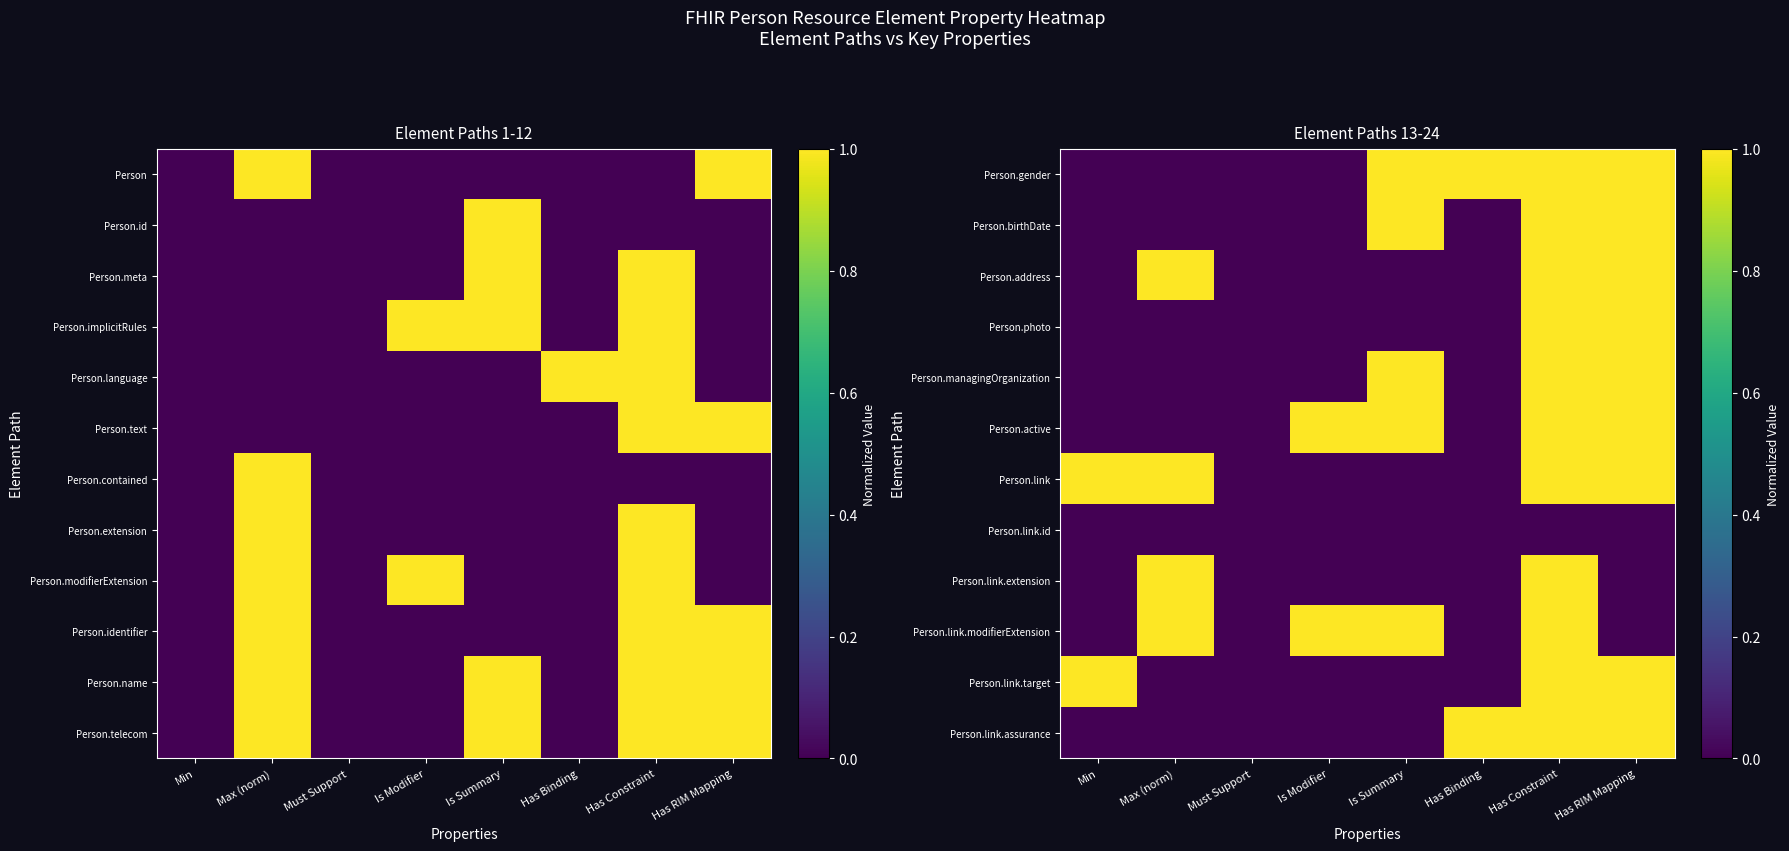

At which category is the sum across all series the highest?

Has Constraint